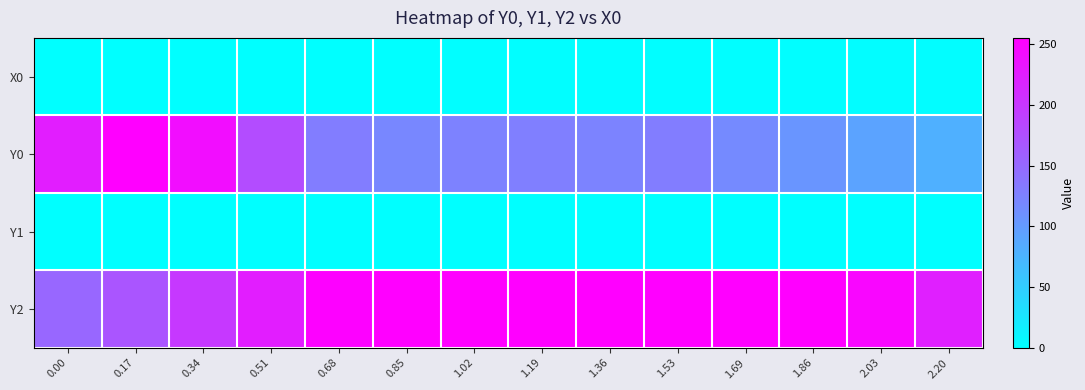

What is the spread (max minus min) of values at 1.19?

255.0